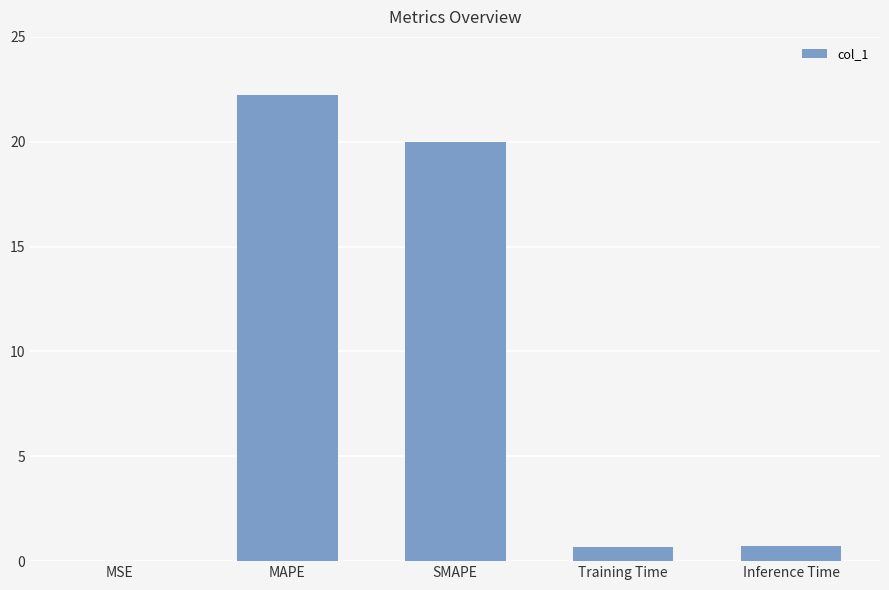

Which category has the highest value across all series?

MAPE